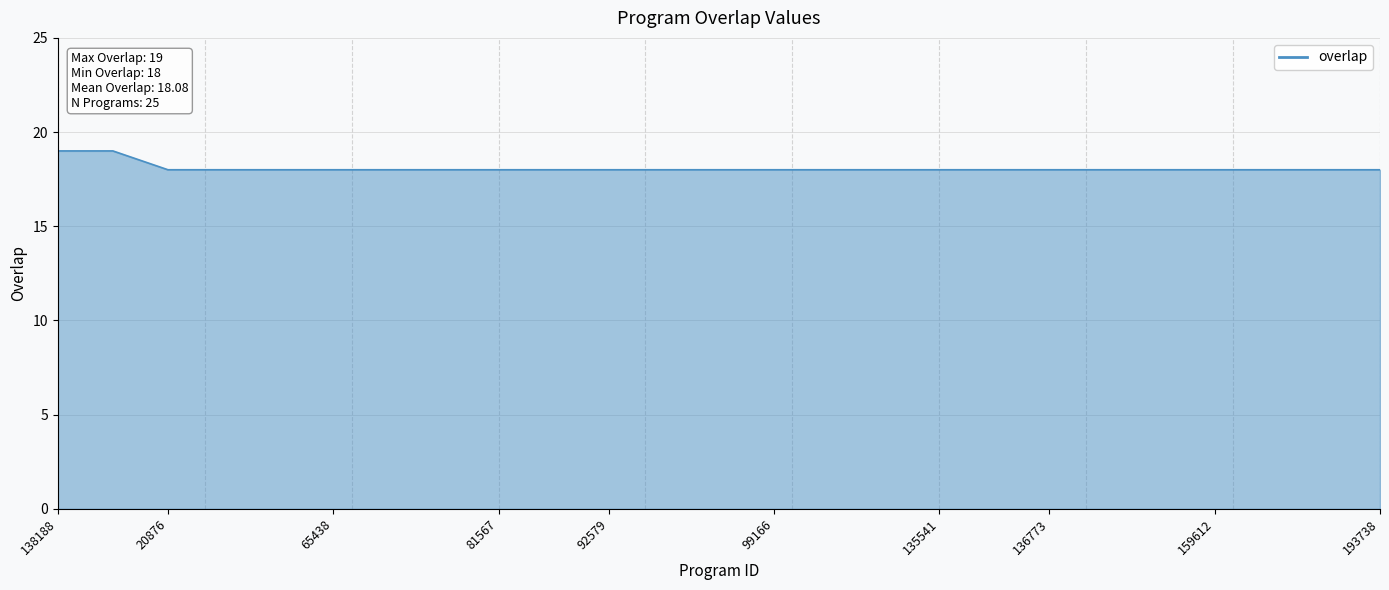

Read the value at 193738.

18